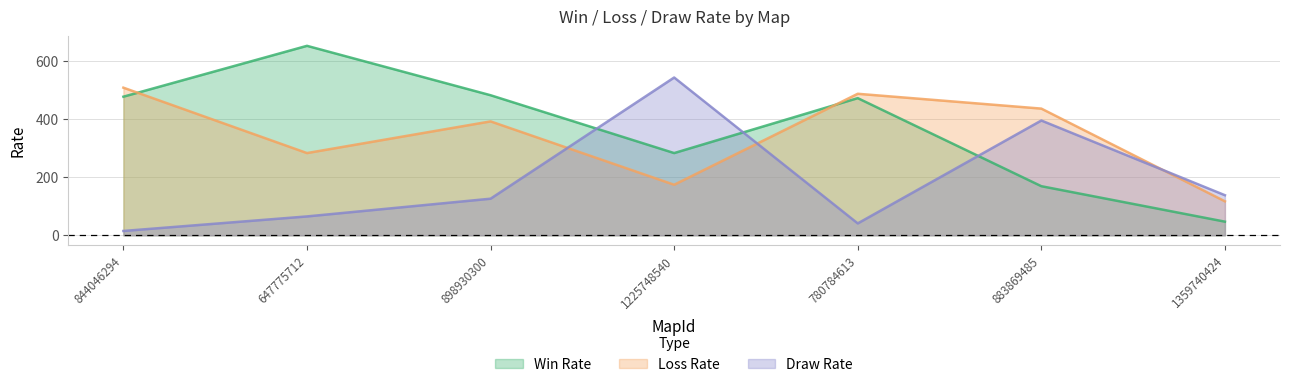

Reading right to left, what are all the values shown in this chart?

Win Rate: 1359740424=47	883869485=169	780784613=472	1225748540=283	898930300=482	647775712=652	844046294=477
Loss Rate: 1359740424=117	883869485=436	780784613=487	1225748540=174	898930300=392	647775712=283	844046294=508
Draw Rate: 1359740424=138	883869485=395	780784613=41	1225748540=543	898930300=126	647775712=65	844046294=15